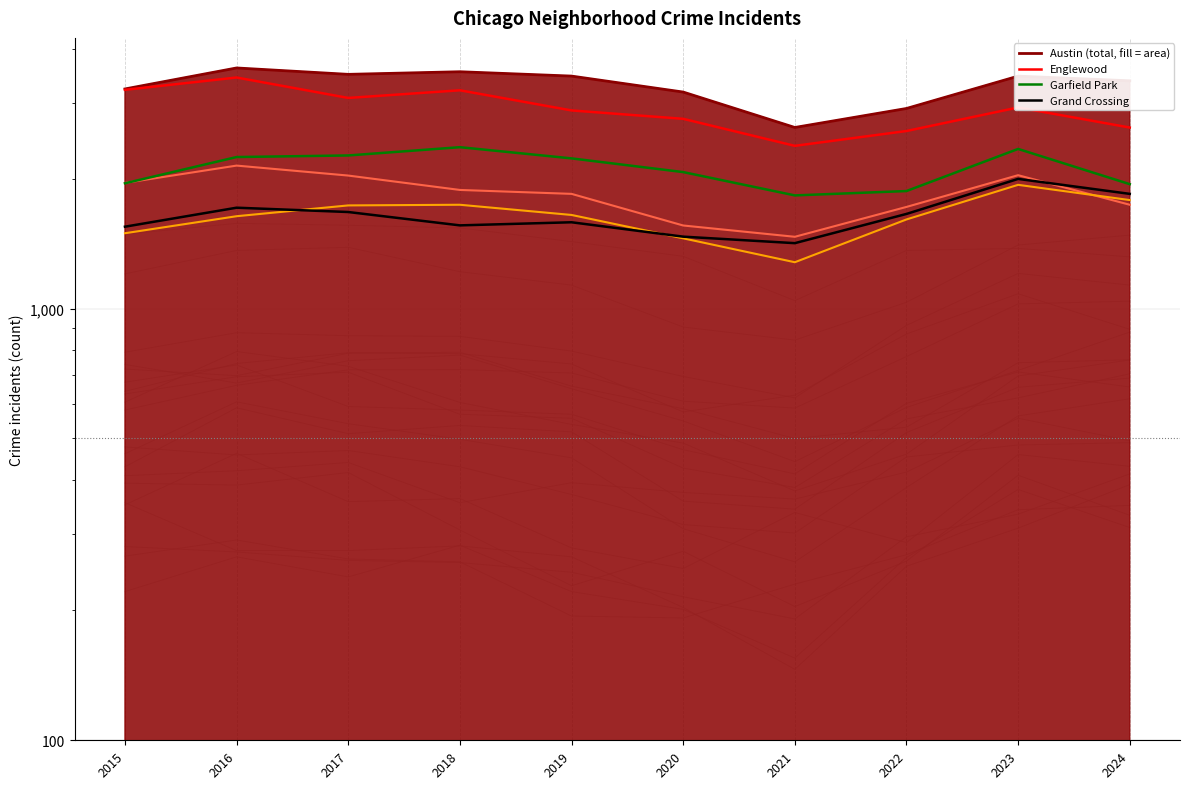

True or false: Grand Crossing and Chatham intersect in this chart.

True